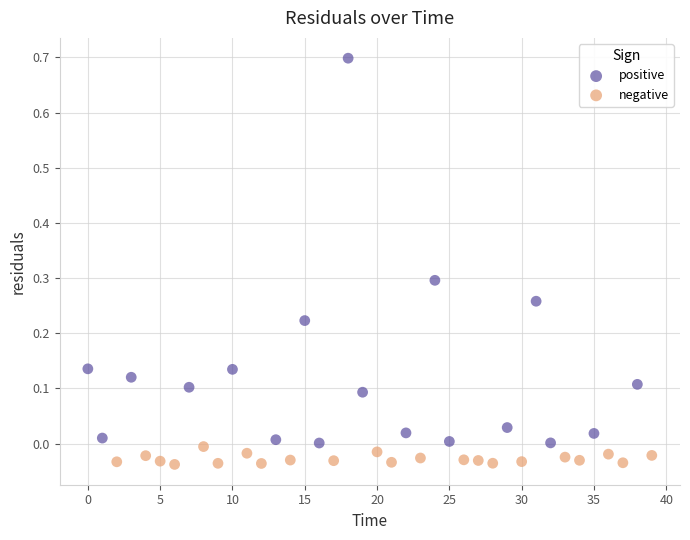

Which series reaches the minimum Y coordinate?

negative